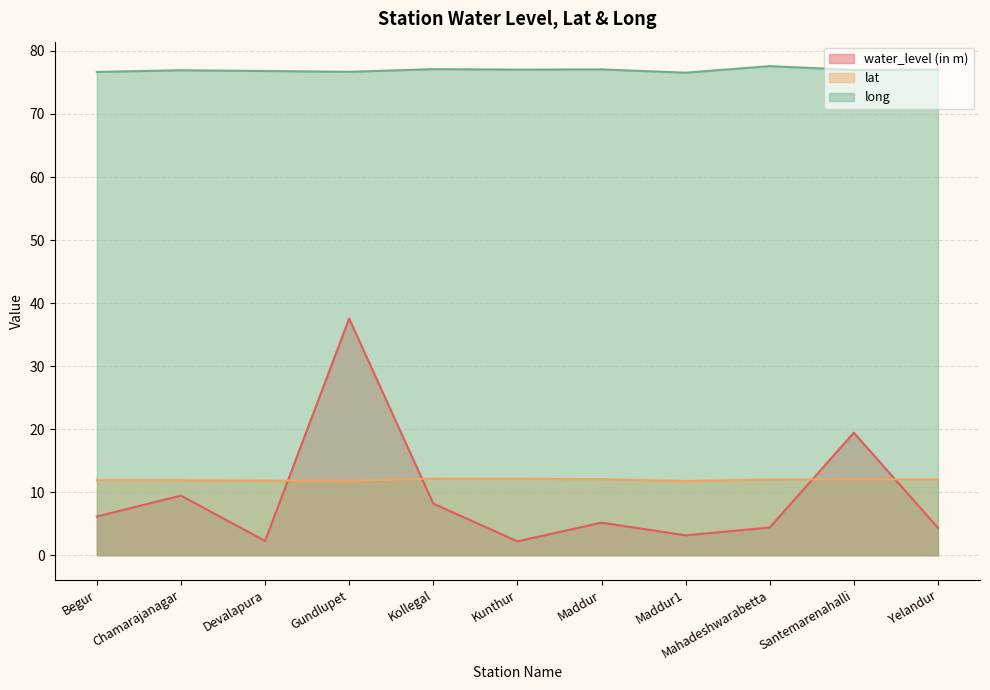

What is the label of the 5th point from the left?

Kollegal